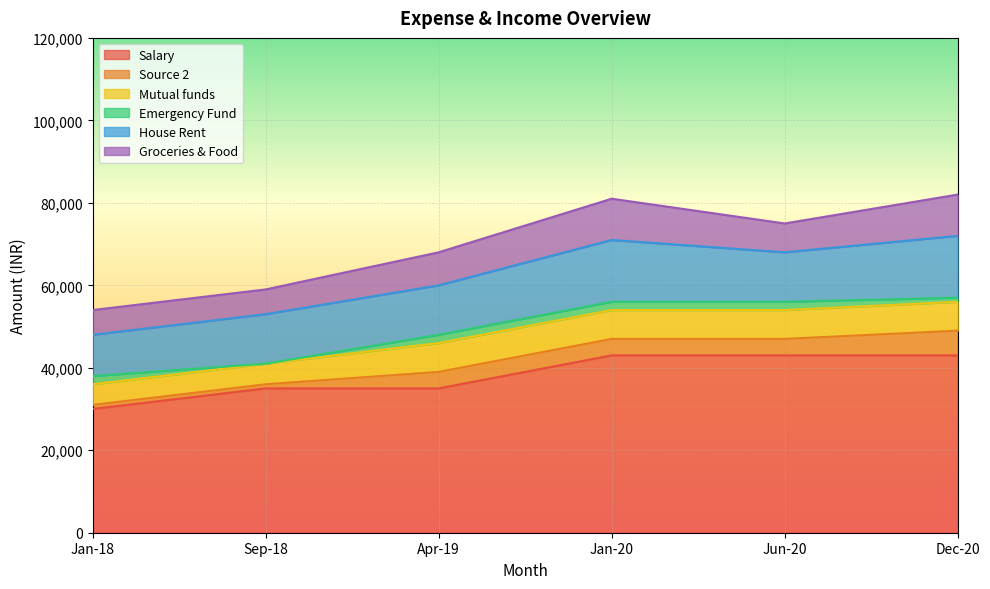

What is the difference between the maximum and second lowest values in the Source 2 series?

5000